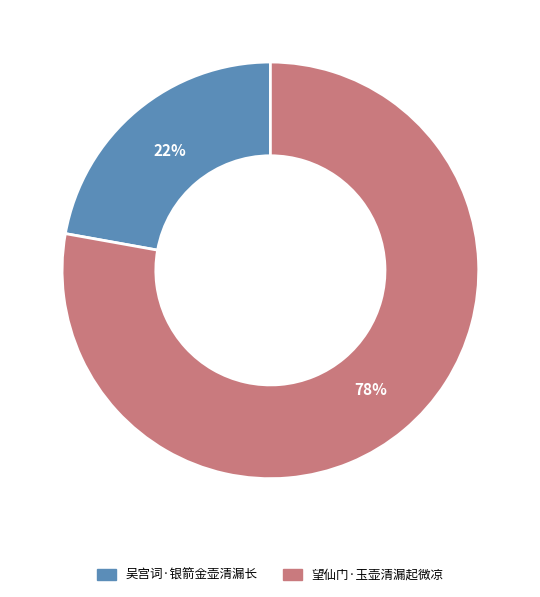

What is the smallest slice in the pie chart?

吴宫词·银箭金壶清漏长